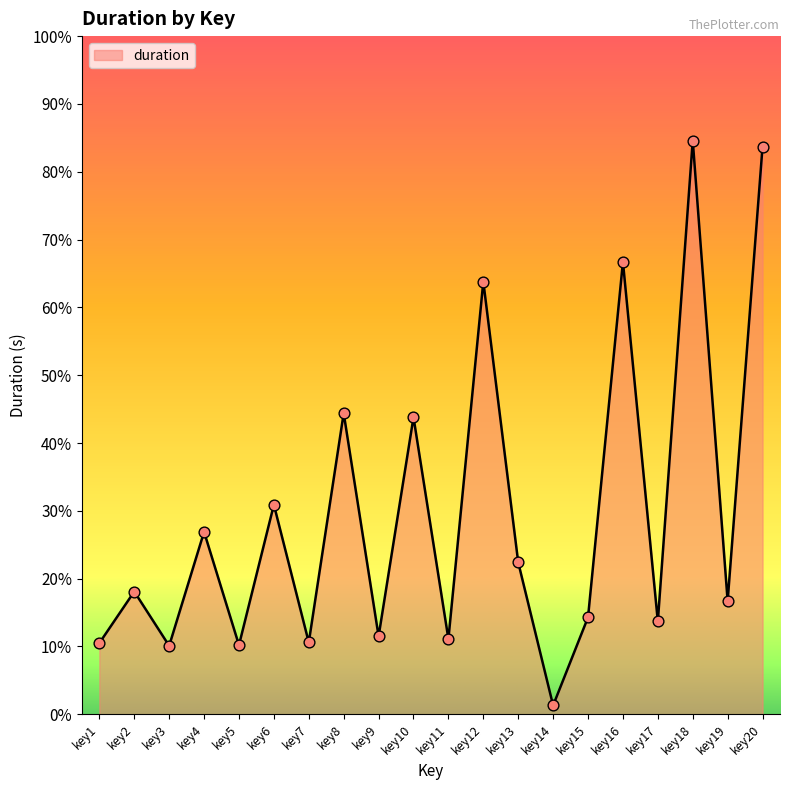

What is the change in value from key12 to key15?

-0.5